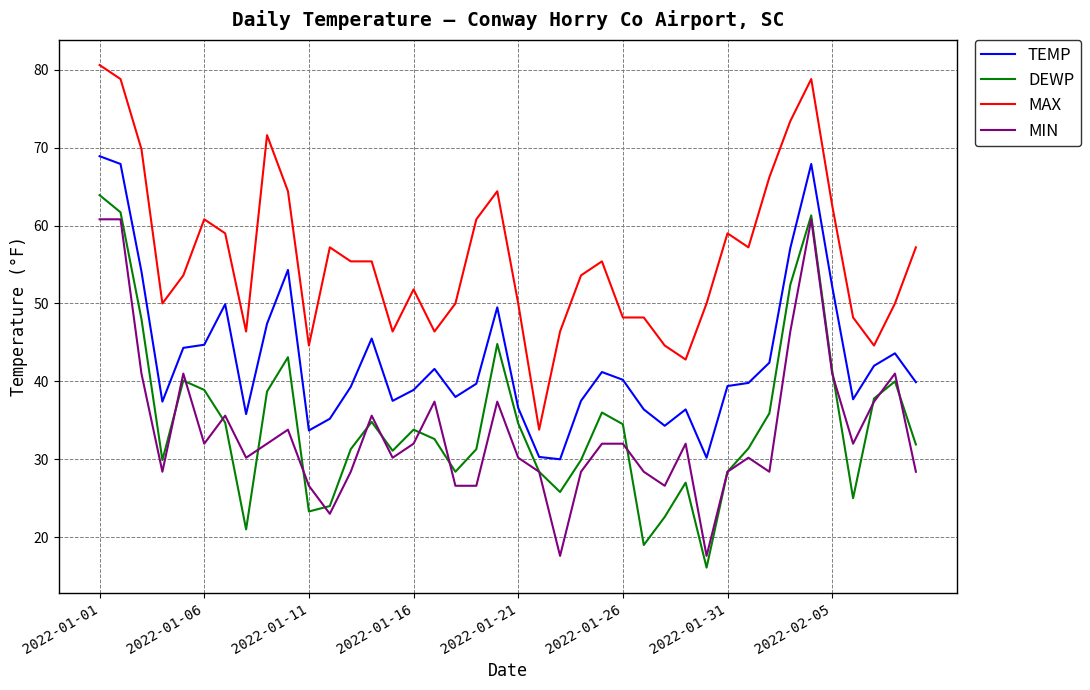

True or false: MIN and TEMP intersect in this chart.

False